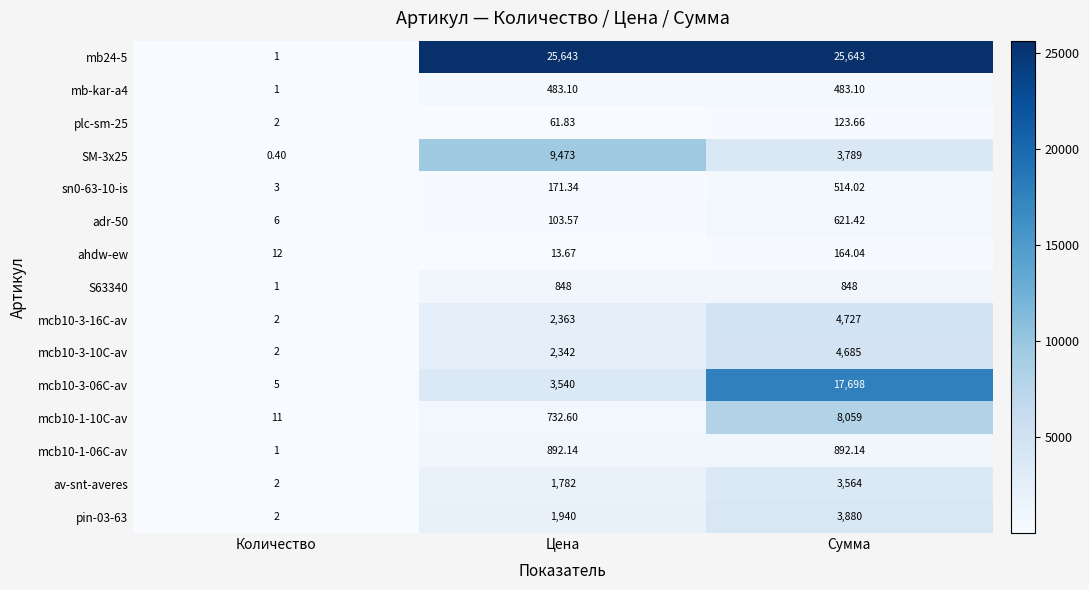

At which category is the sum across all series the highest?

Сумма